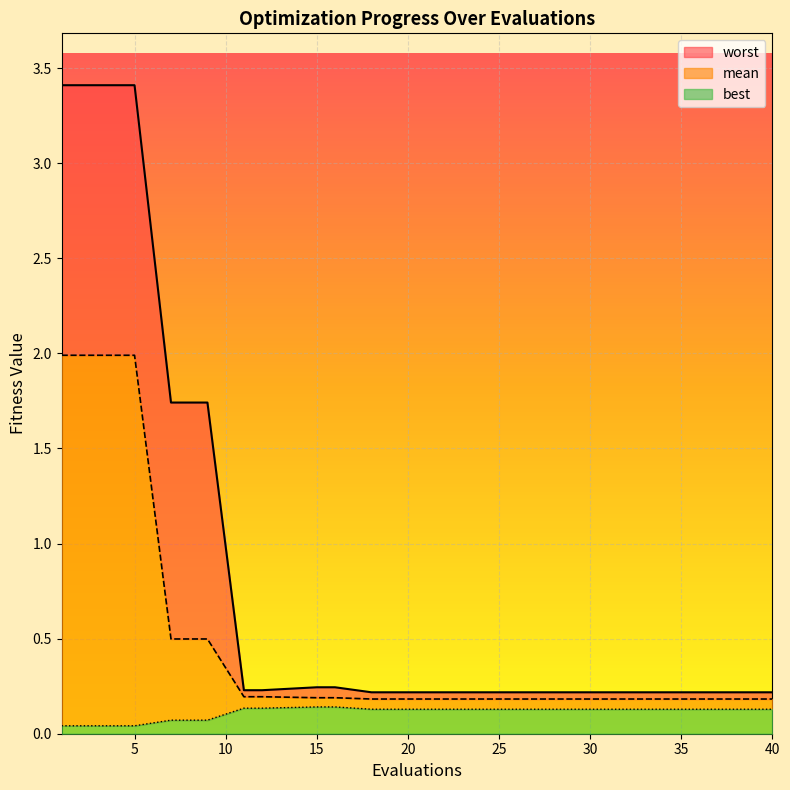

What is the difference between the maximum and minimum values in the mean series?

1.8